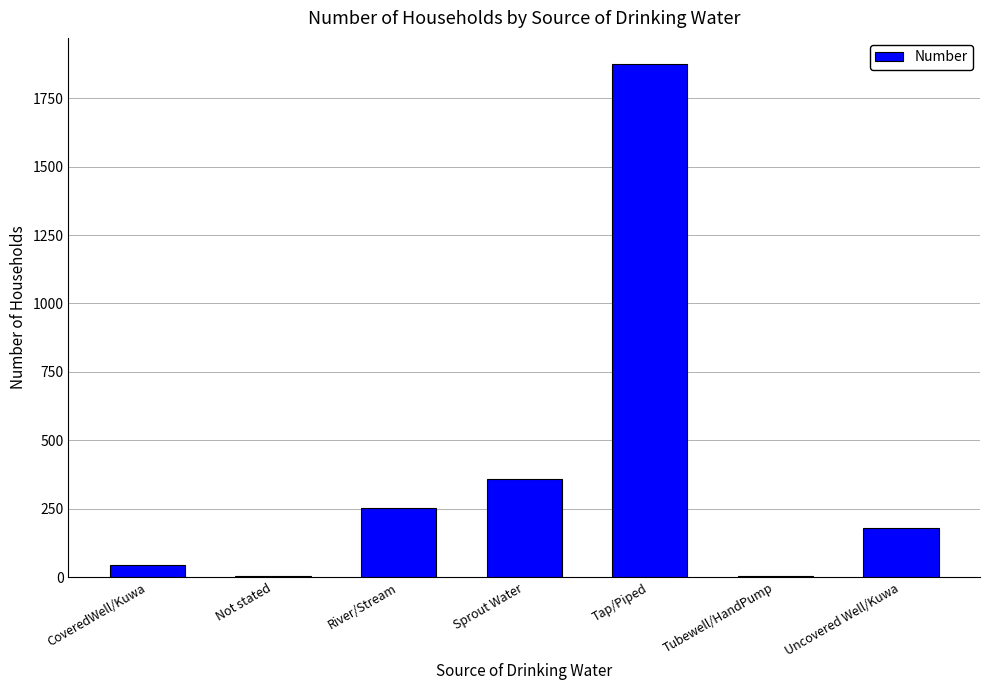

What is the sum of all values?

2719